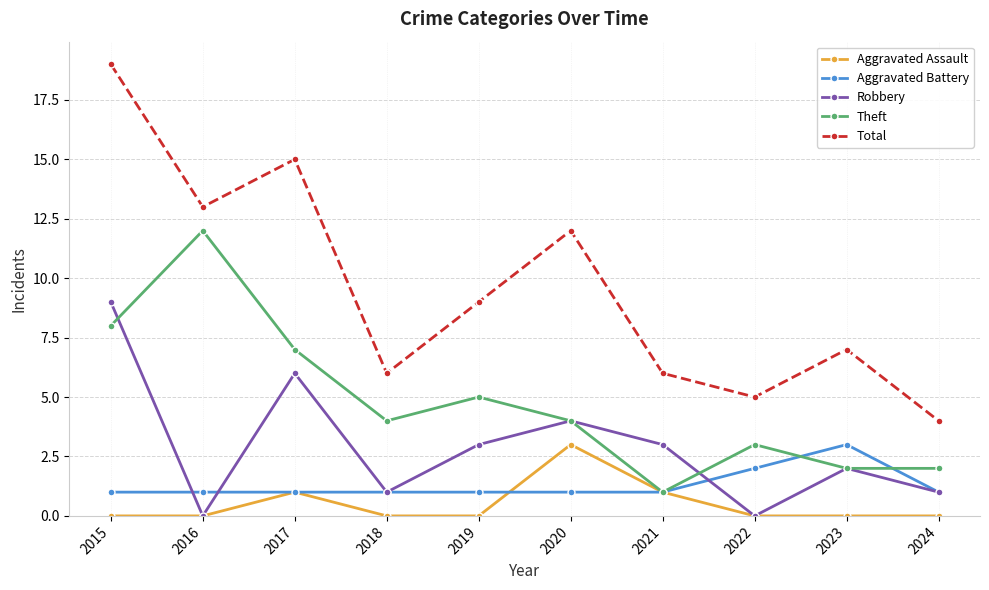

Reading right to left, list all the values displayed in this chart.

Aggravated Assault: 2024=0	2023=0	2022=0	2021=1	2020=3	2019=0	2018=0	2017=1	2016=0	2015=0
Aggravated Battery: 2024=1	2023=3	2022=2	2021=1	2020=1	2019=1	2018=1	2017=1	2016=1	2015=1
Robbery: 2024=1	2023=2	2022=0	2021=3	2020=4	2019=3	2018=1	2017=6	2016=0	2015=9
Theft: 2024=2	2023=2	2022=3	2021=1	2020=4	2019=5	2018=4	2017=7	2016=12	2015=8
Total: 2024=4	2023=7	2022=5	2021=6	2020=12	2019=9	2018=6	2017=15	2016=13	2015=19